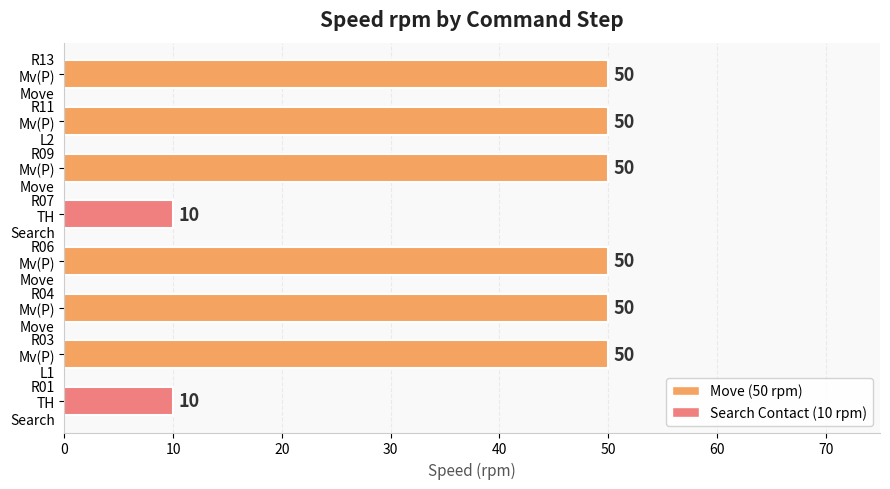

What is the difference between the second highest and minimum values?

40